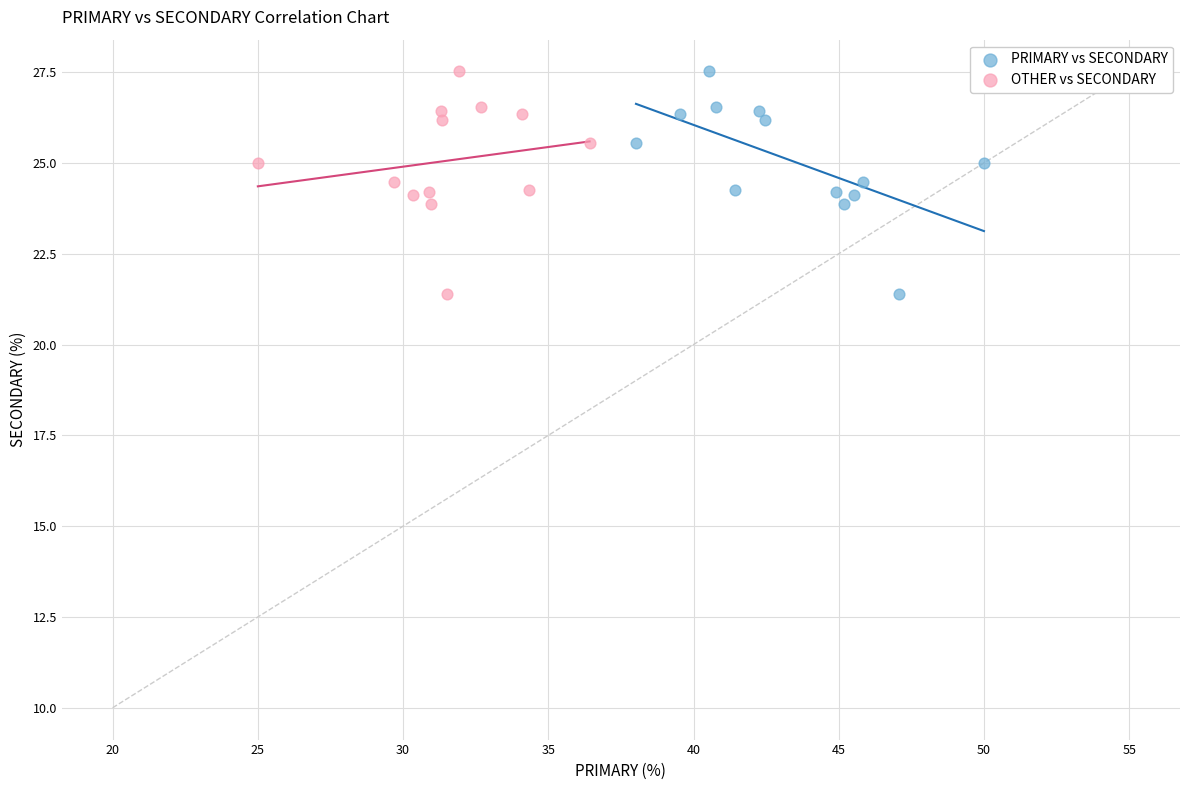

What are all the series names shown in the legend?

PRIMARY vs SECONDARY, OTHER vs SECONDARY